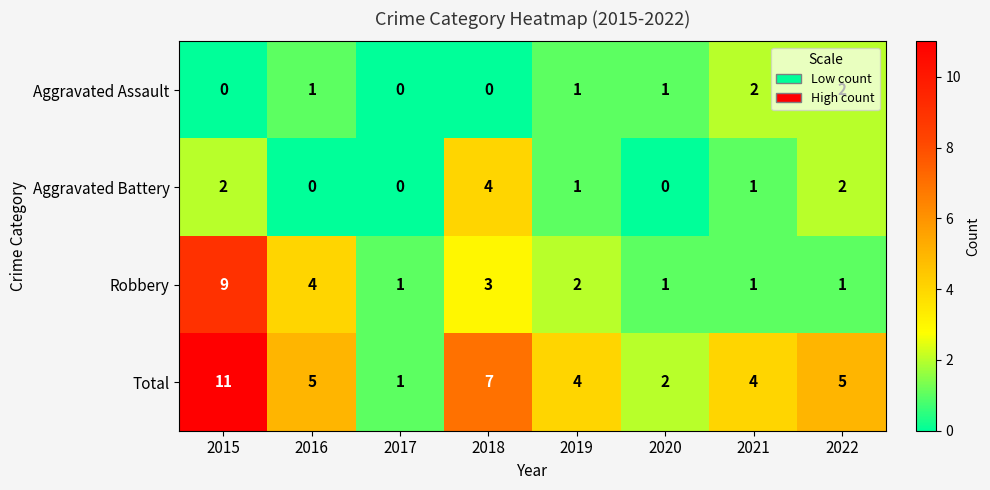

At which label does Robbery first exceed 2?

2015